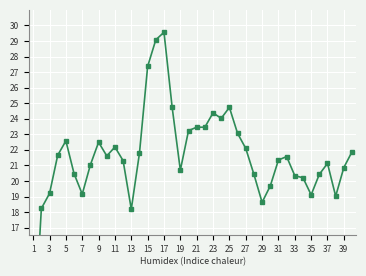

What is the difference between the second highest and minimum values?

20.1